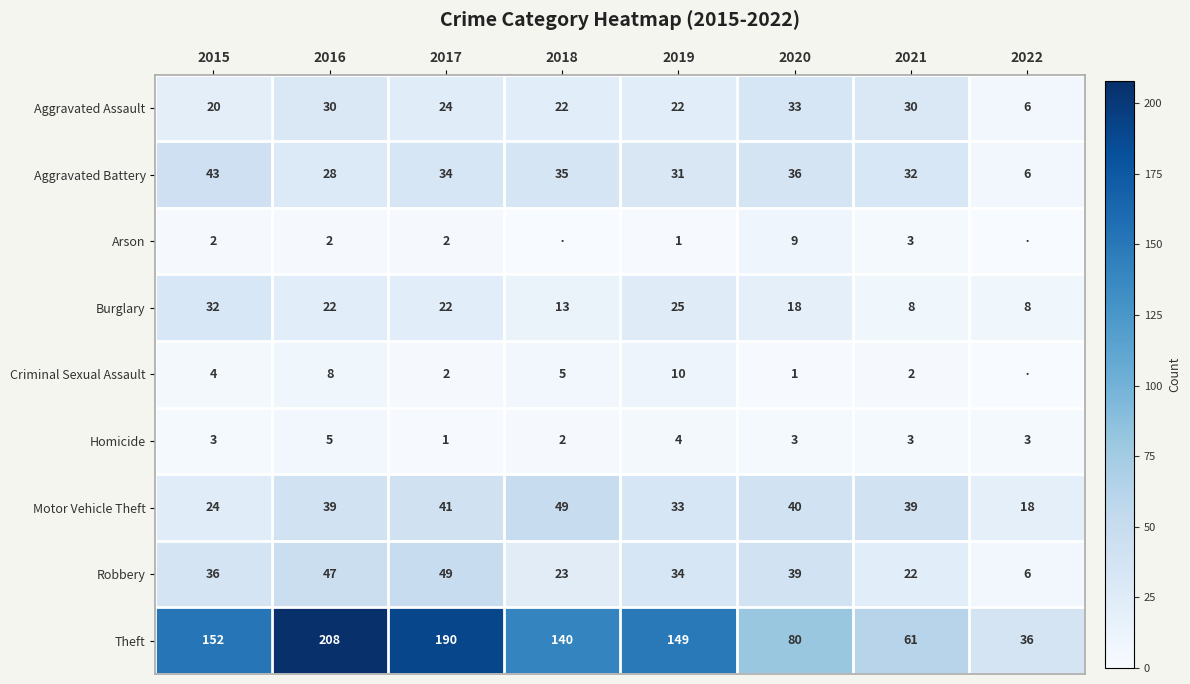

At how many categories does at least one series exceed 33?

8